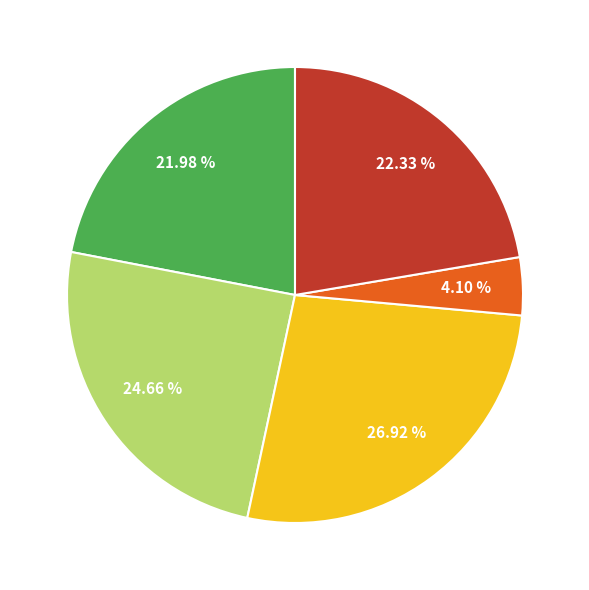

To the nearest percent, what is the average slice percentage?

20%